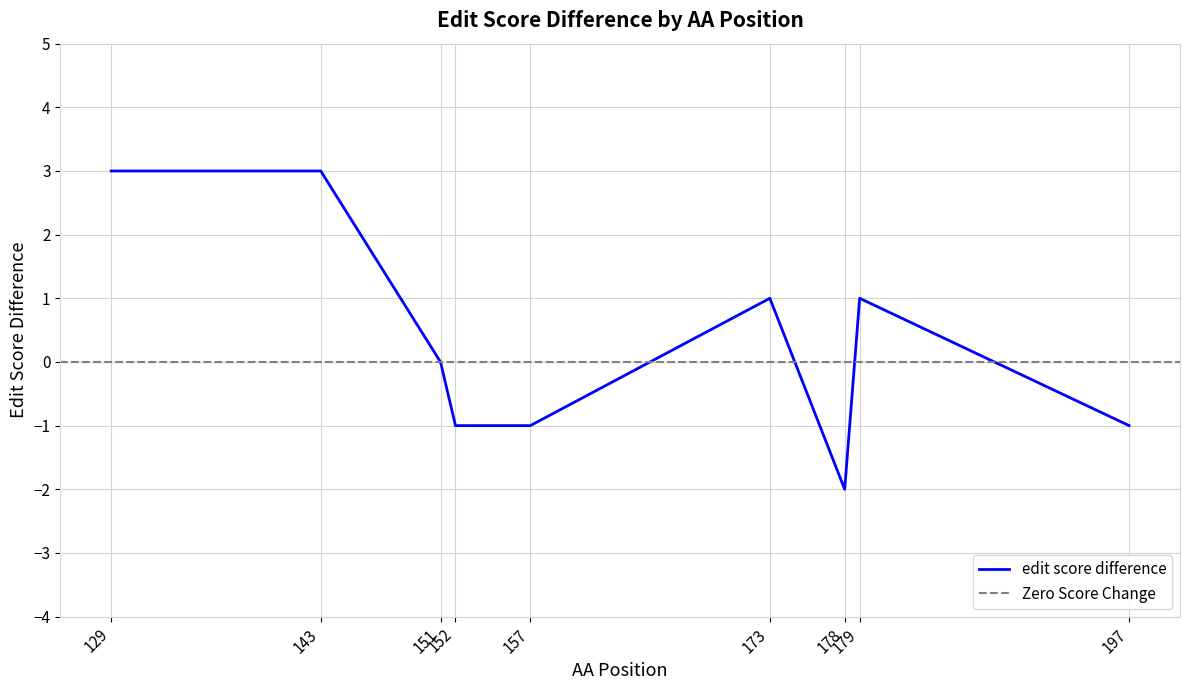

How many values are below zero?

4